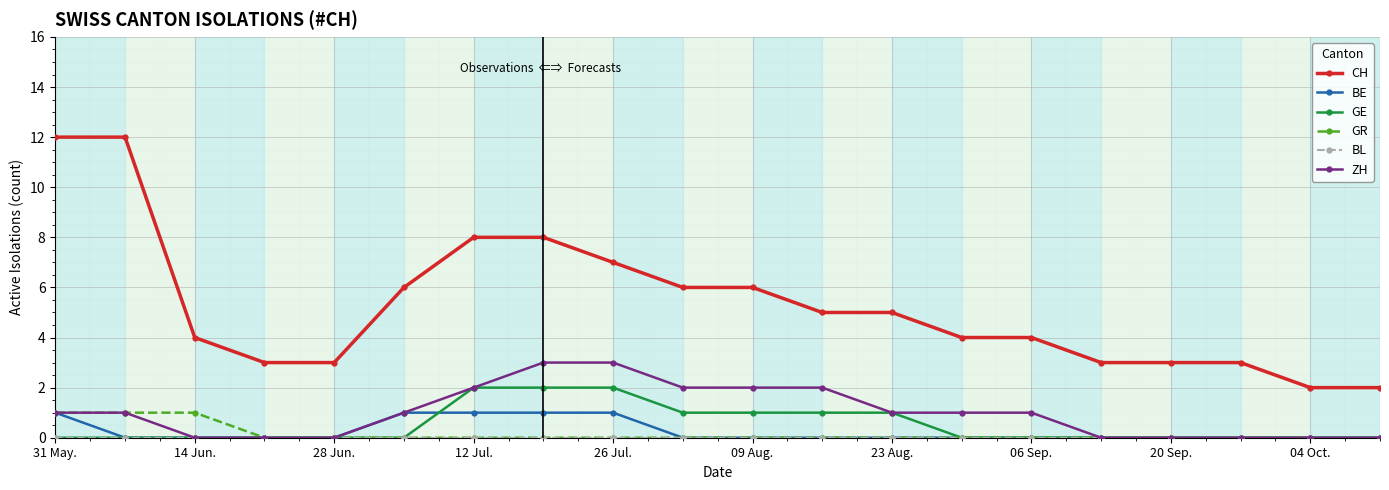

Which series has the largest total across all categories?

CH